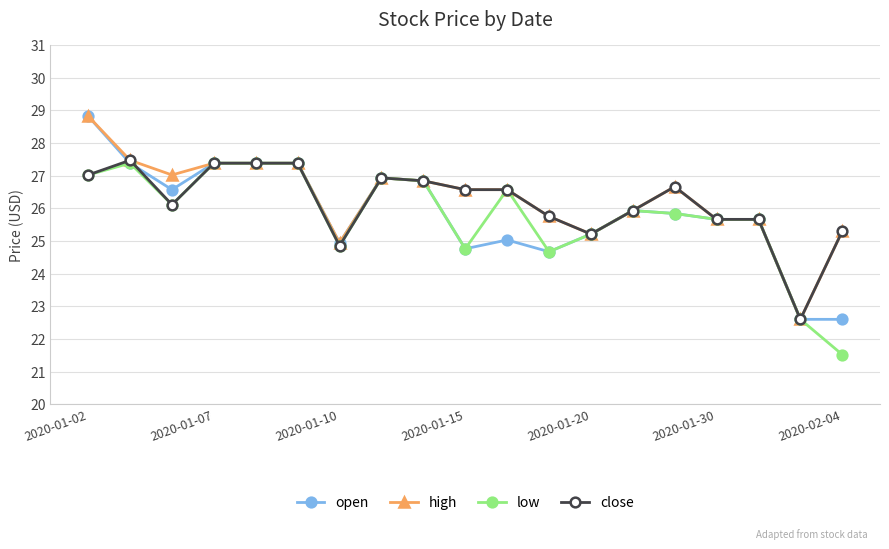

What is the maximum value for open?

28.8